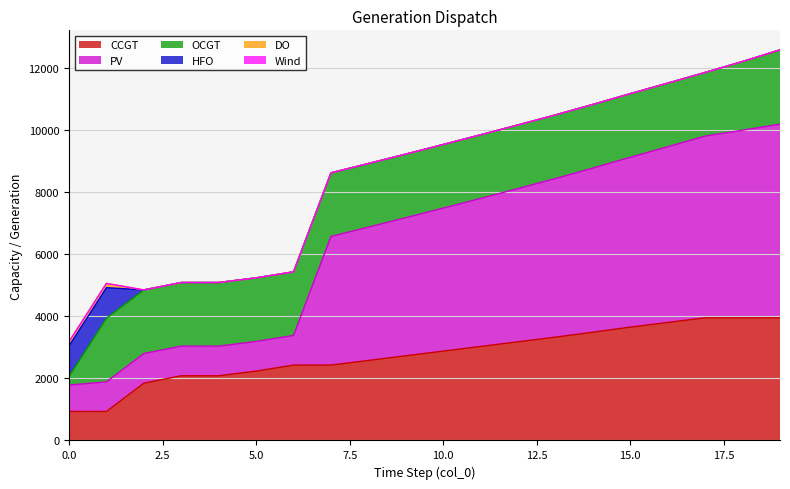

Reading right to left, what are all the values shown in this chart?

CCGT: 3949	3949	3949	3799	3649	3486	3327	3177	3027	2877	2727	2577	2427	2427	2233	2083	2083	1845	933	933
PV: 6235	6040	5851	5657	5468	5284	5106	4933	4766	4603	4444	4290	4140	954	954	954	954	954	954	850
OCGT: 2391	2211	2048	2048	2048	2048	2048	2048	2048	2048	2048	2048	2048	2048	2048	2048	2048	2048	2048	276
HFO: 0	0	0	0	0	0	0	0	0	0	0	0	0	0	0	0	0	0	985	985
DO: 0	0	0	0	0	0	0	0	0	0	0	0	0	0	0	0	0	0	136	136
Wind: 0	0	0	0	0	0	0	0	0	0	0	0	0	0	0	0	0	0	0	0